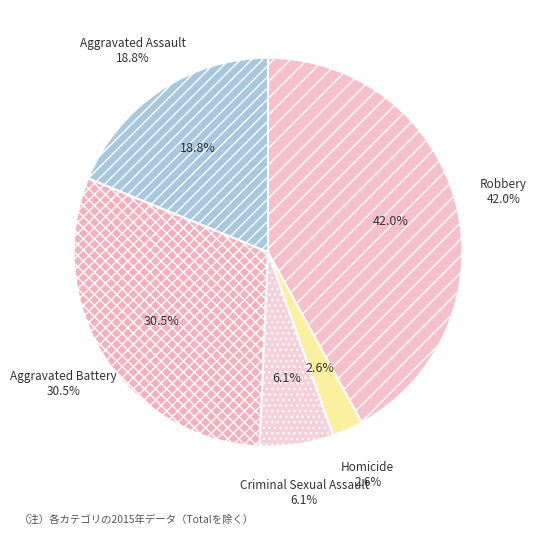

Does Aggravated Assault represent more than half of the total?

No